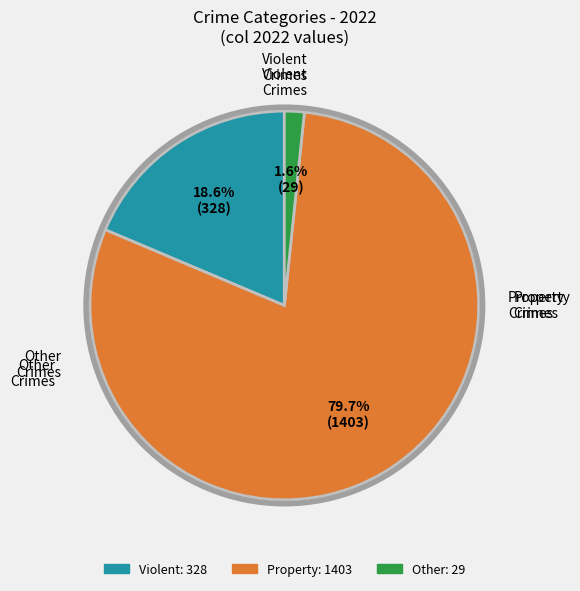

To the nearest percent, what is the difference between the largest and smallest slice percentages?

78%